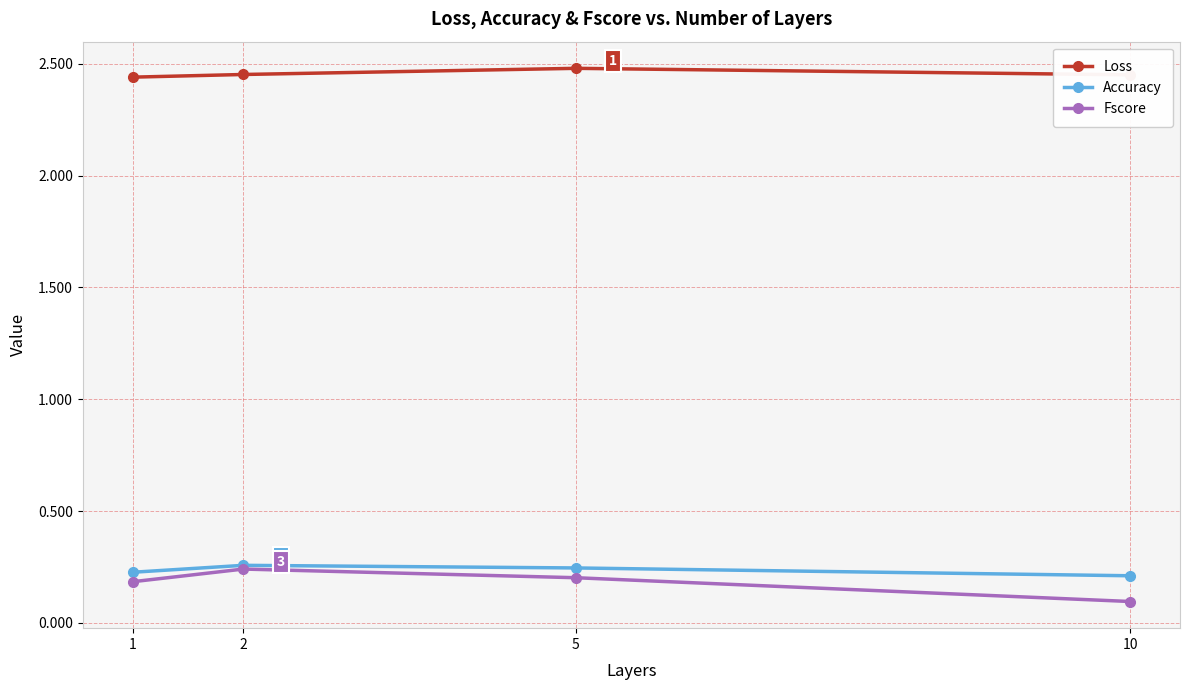

How many Loss values are between 2 and 3?

4